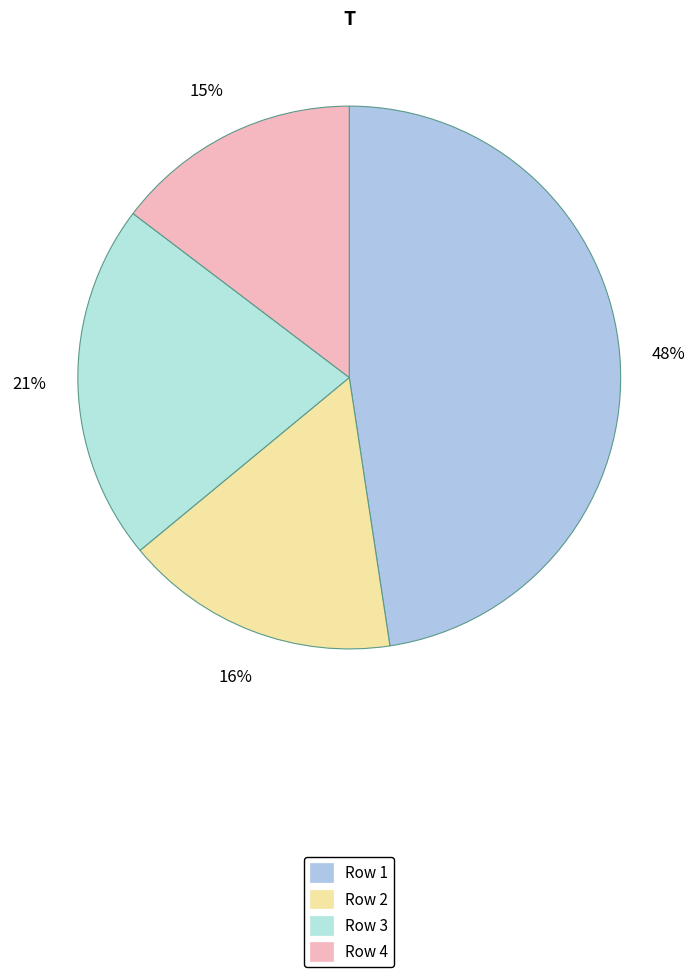

What percentage is NOT represented by Row 1?

52.4%